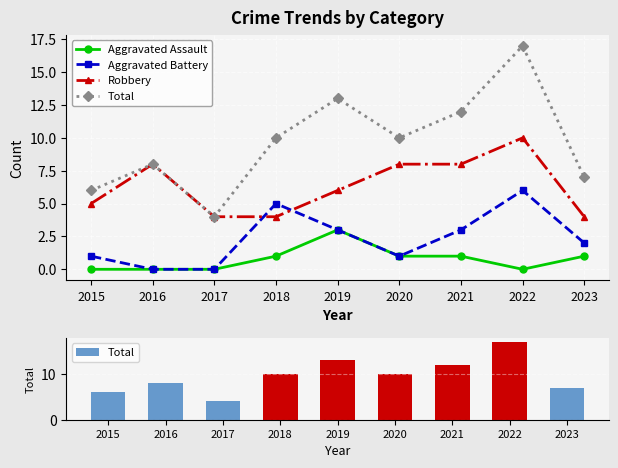

How many values in the Aggravated Assault series exceed 1?

1